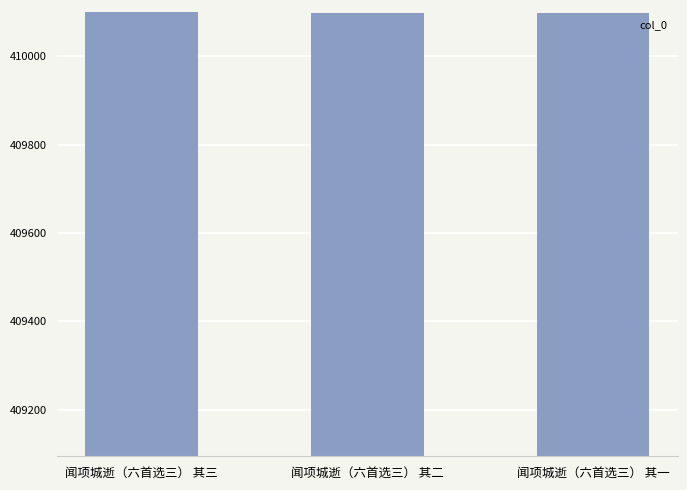

What is the value of the 3rd bar from the left?

410098